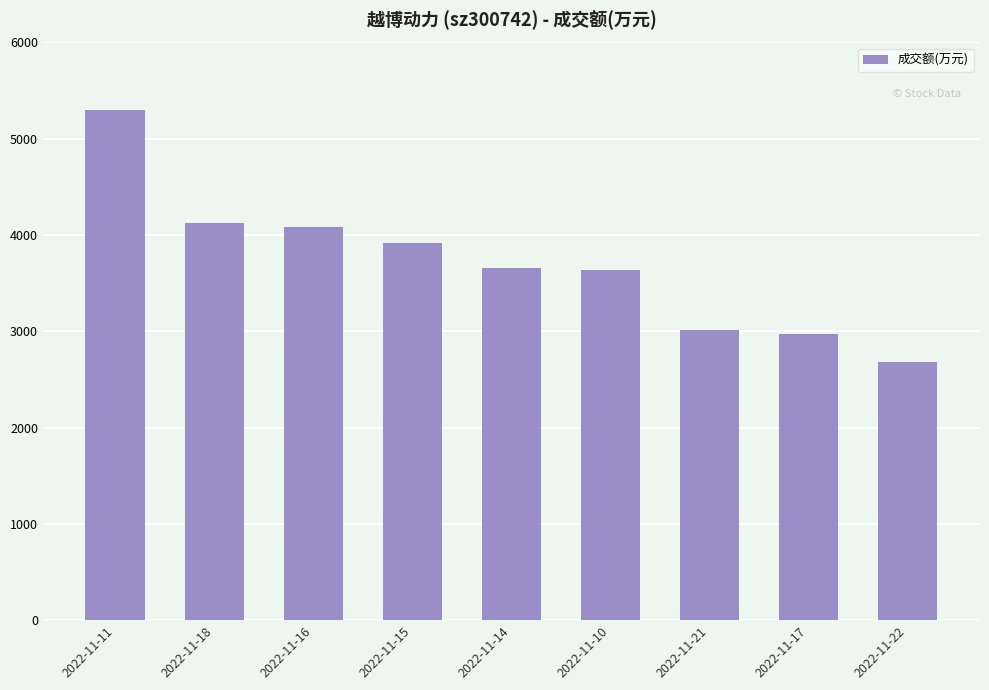

What is the difference between the maximum and minimum values?

2622